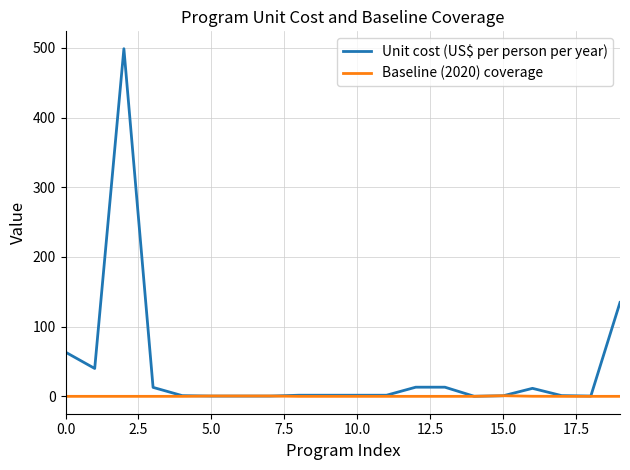

Which series has the largest range (max minus min)?

Unit cost (US$ per person per year)